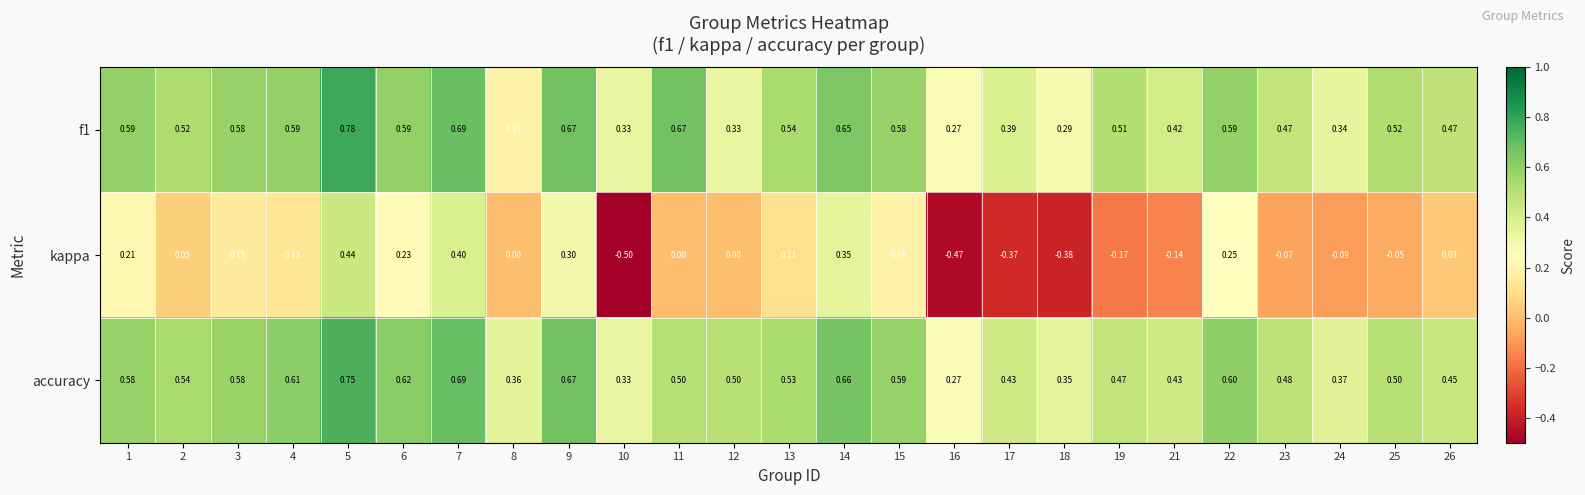

How many data points does each series have?

25